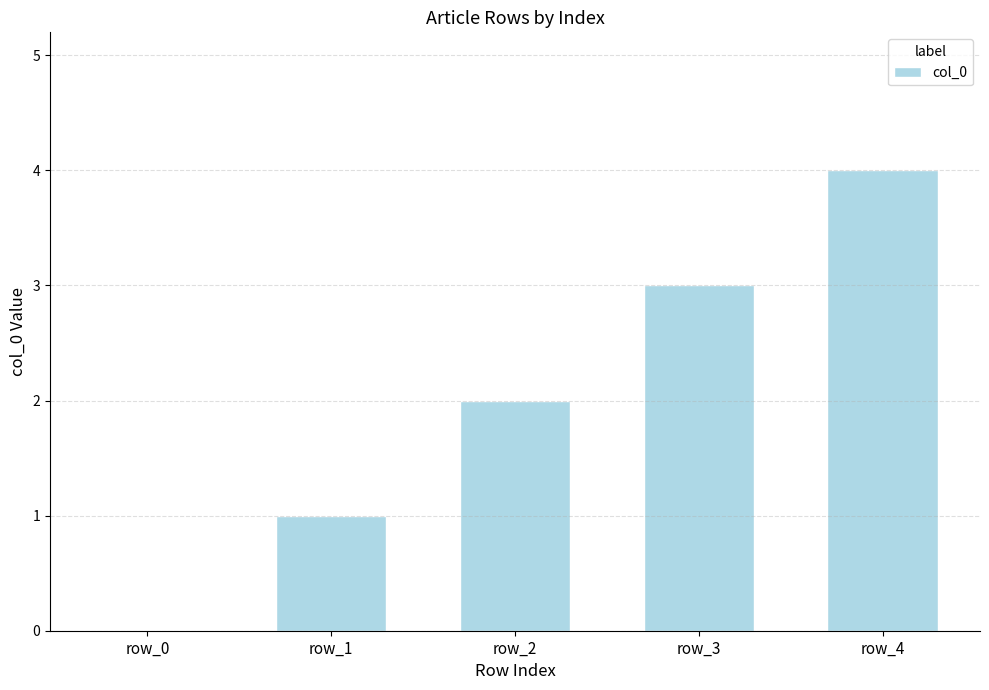

How many values are above zero?

4